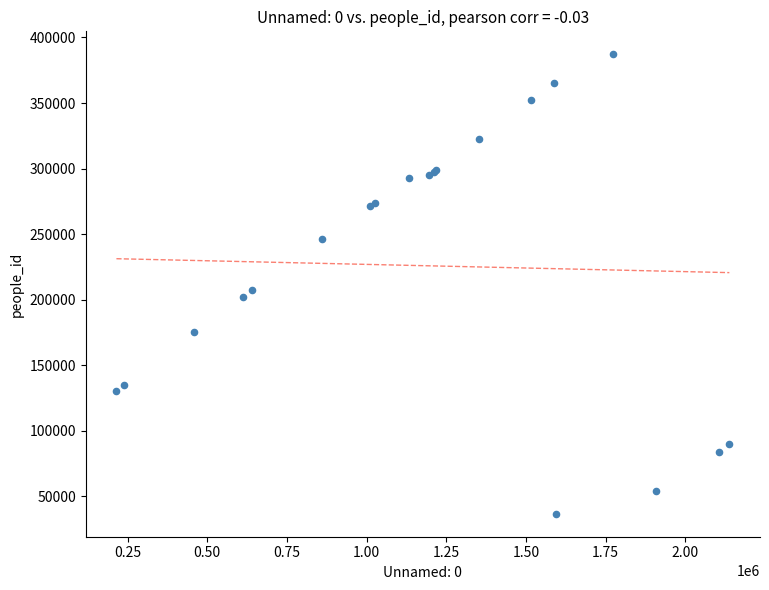

What Y value in the scatter plot is closest to 211888?

207260